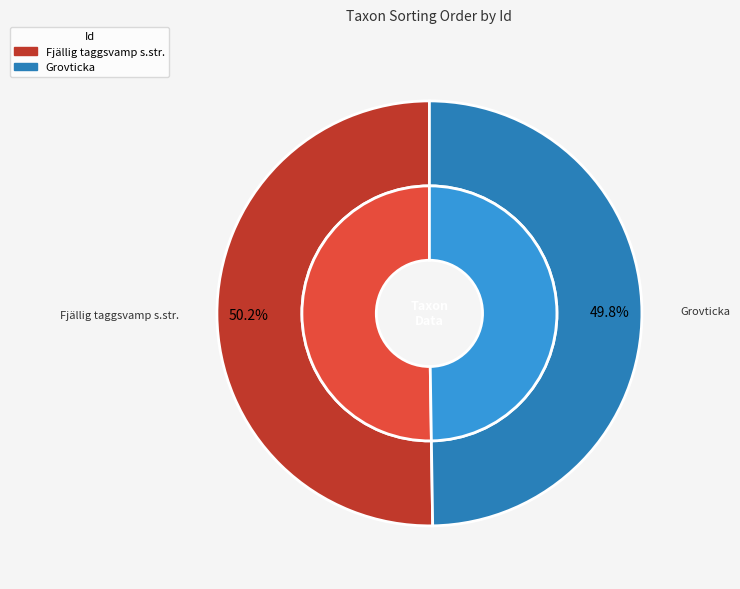

To the nearest percent, what is the average slice percentage?

50%